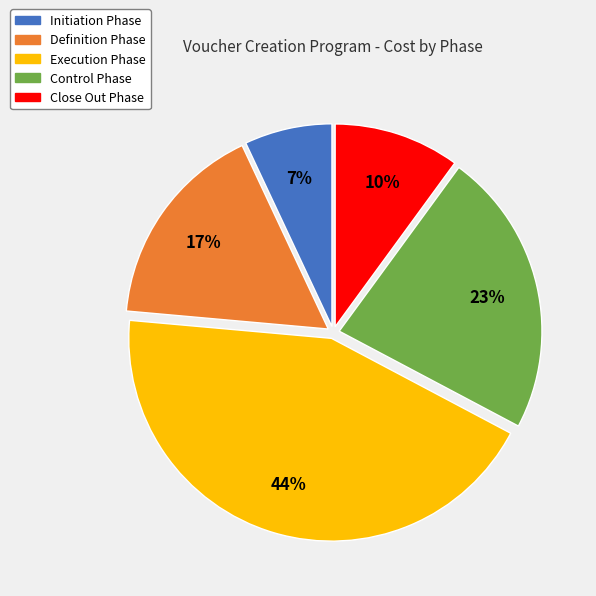

To the nearest percent, what portion does Close Out Phase represent?

10%